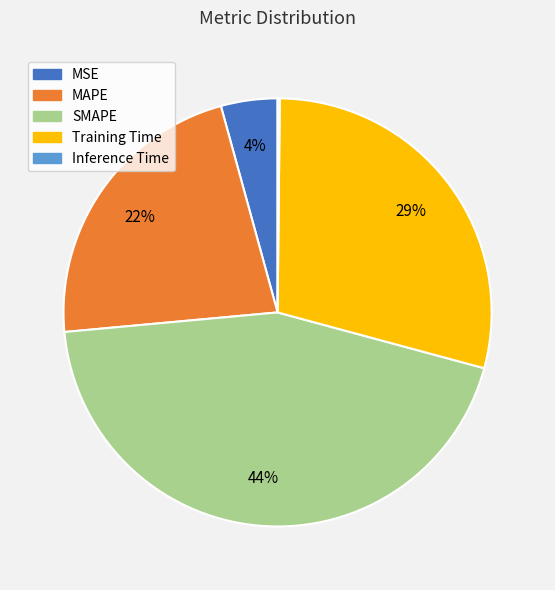

To the nearest percent, what portion does MAPE represent?

22%